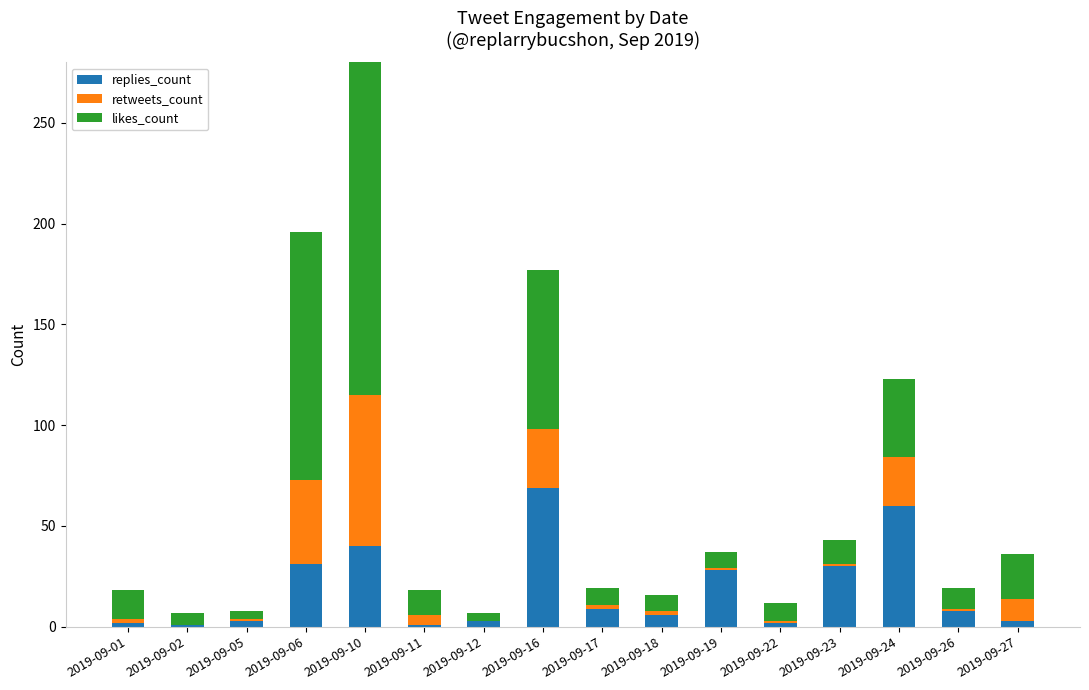

Where does the retweets_count series first go above 2?

2019-09-06